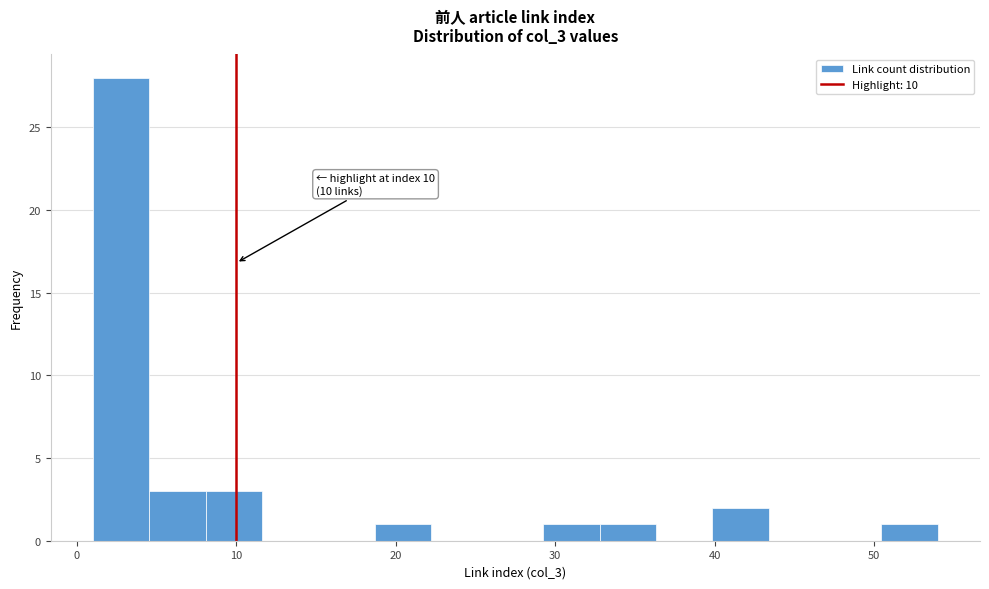

Read against the x-axis, roughly where is the centre of the tallest bar?

3